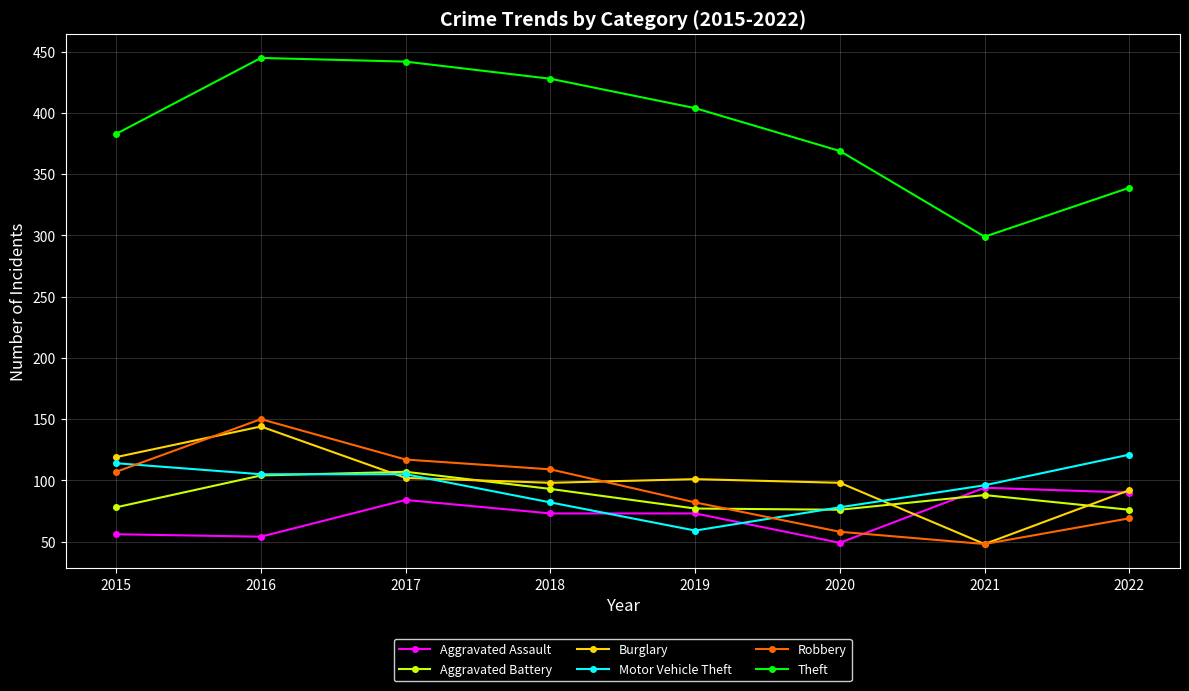

What is the difference between the maximum and second lowest values in the Robbery series?

92